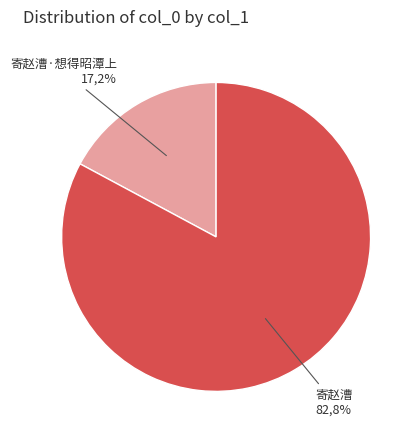

Is there any slice that represents more than half of the pie?

Yes